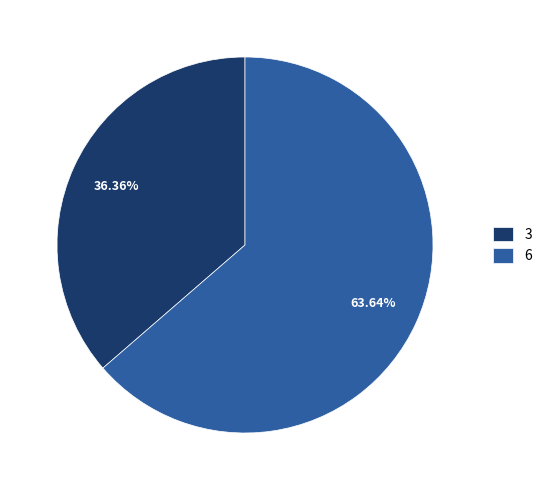

Is the sum of 6 and 3 greater than half?

Yes